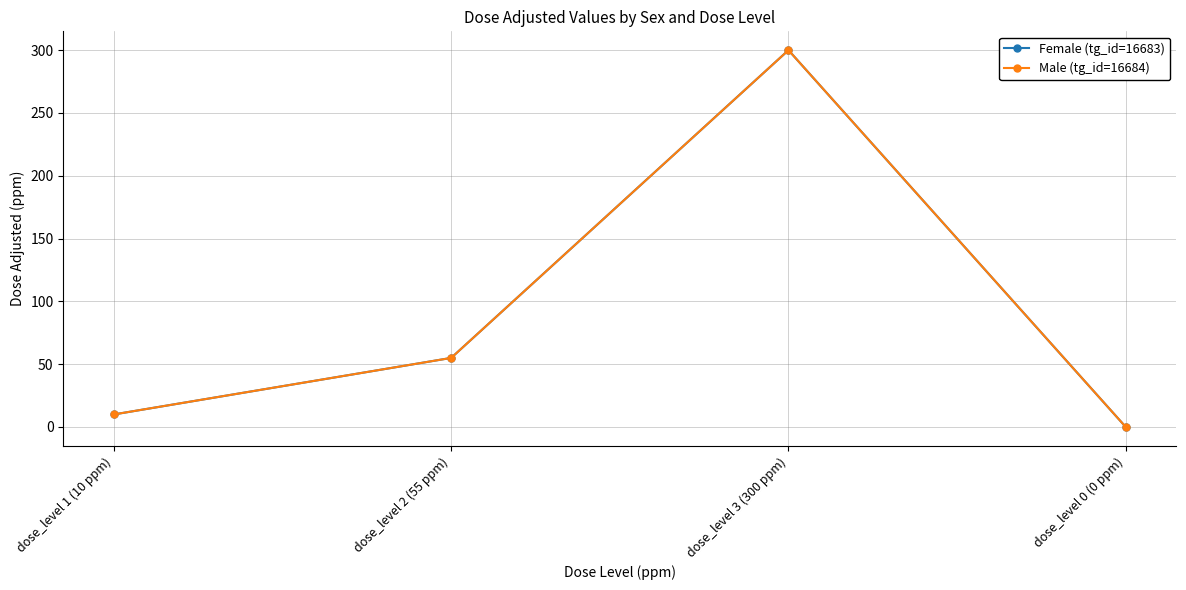

Reading right to left, transcribe all the data shown in this chart.

Female (tg_id=16683): dose_level 0 (0 ppm)=0	dose_level 3 (300 ppm)=300	dose_level 2 (55 ppm)=55	dose_level 1 (10 ppm)=10
Male (tg_id=16684): dose_level 0 (0 ppm)=0	dose_level 3 (300 ppm)=300	dose_level 2 (55 ppm)=55	dose_level 1 (10 ppm)=10